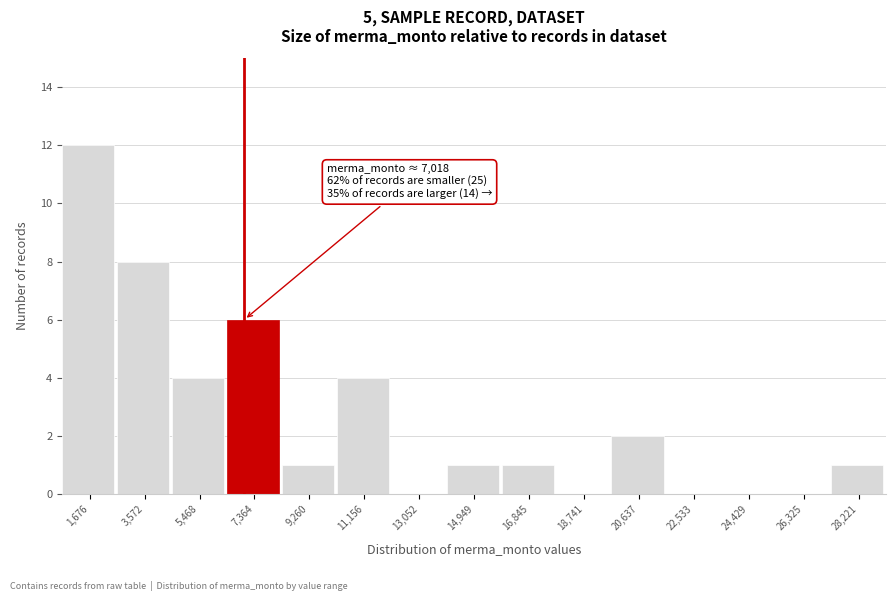

Which range on the x-axis has the tallest bar?

800 to 2600